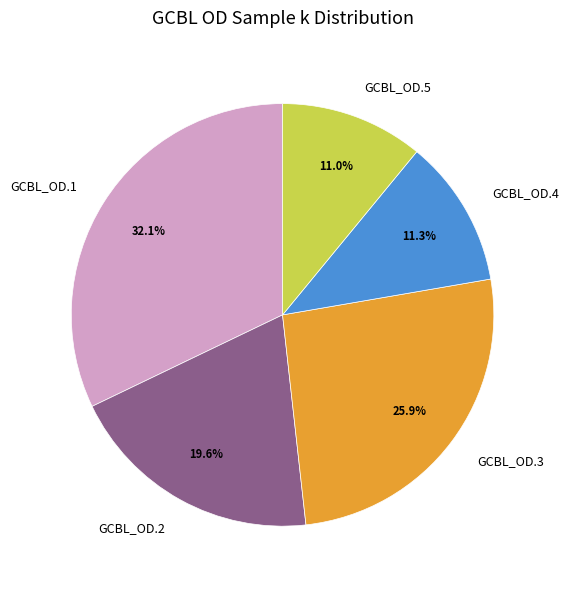

The GCBL_OD.2 slice represents 20% of the pie. True or false?

True